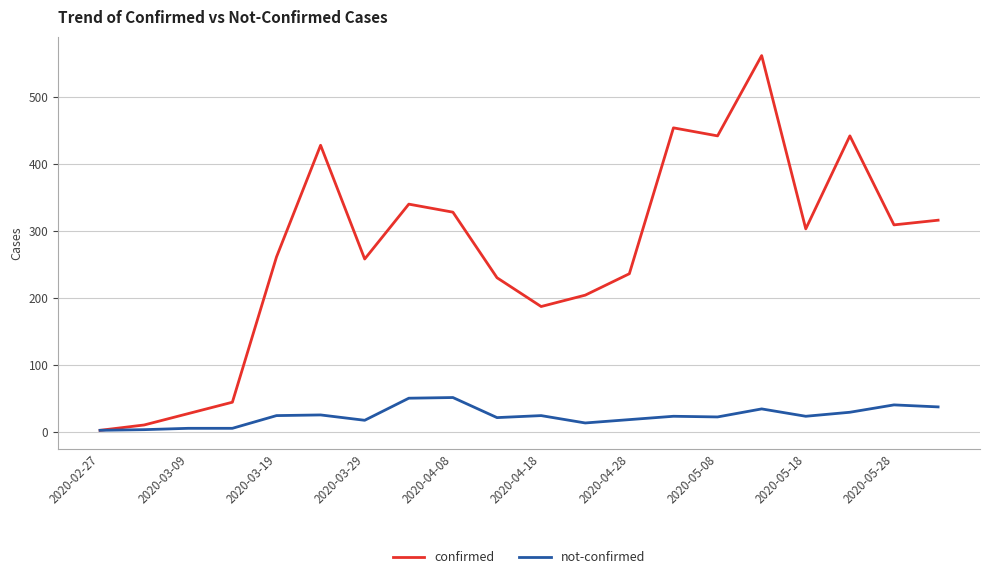

Which series has the largest total across all categories?

confirmed